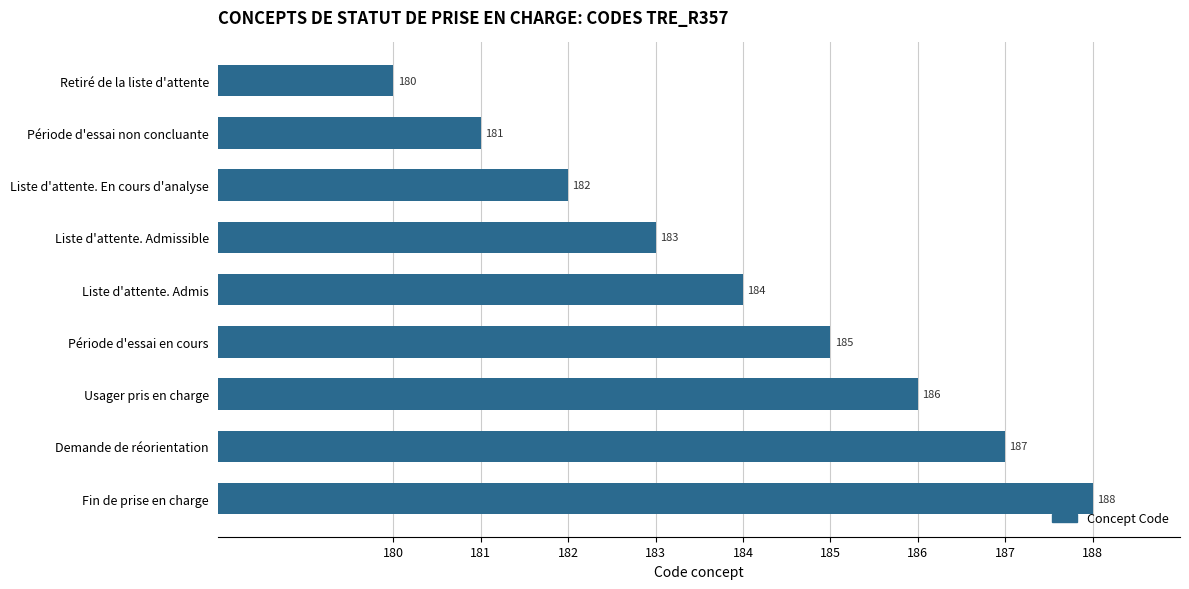

Rank the categories by value from lowest to highest.

Retiré de la liste d'attente, Période d'essai non concluante, Liste d'attente. En cours d'analyse, Liste d'attente. Admissible, Liste d'attente. Admis, Période d'essai en cours, Usager pris en charge, Demande de réorientation, Fin de prise en charge